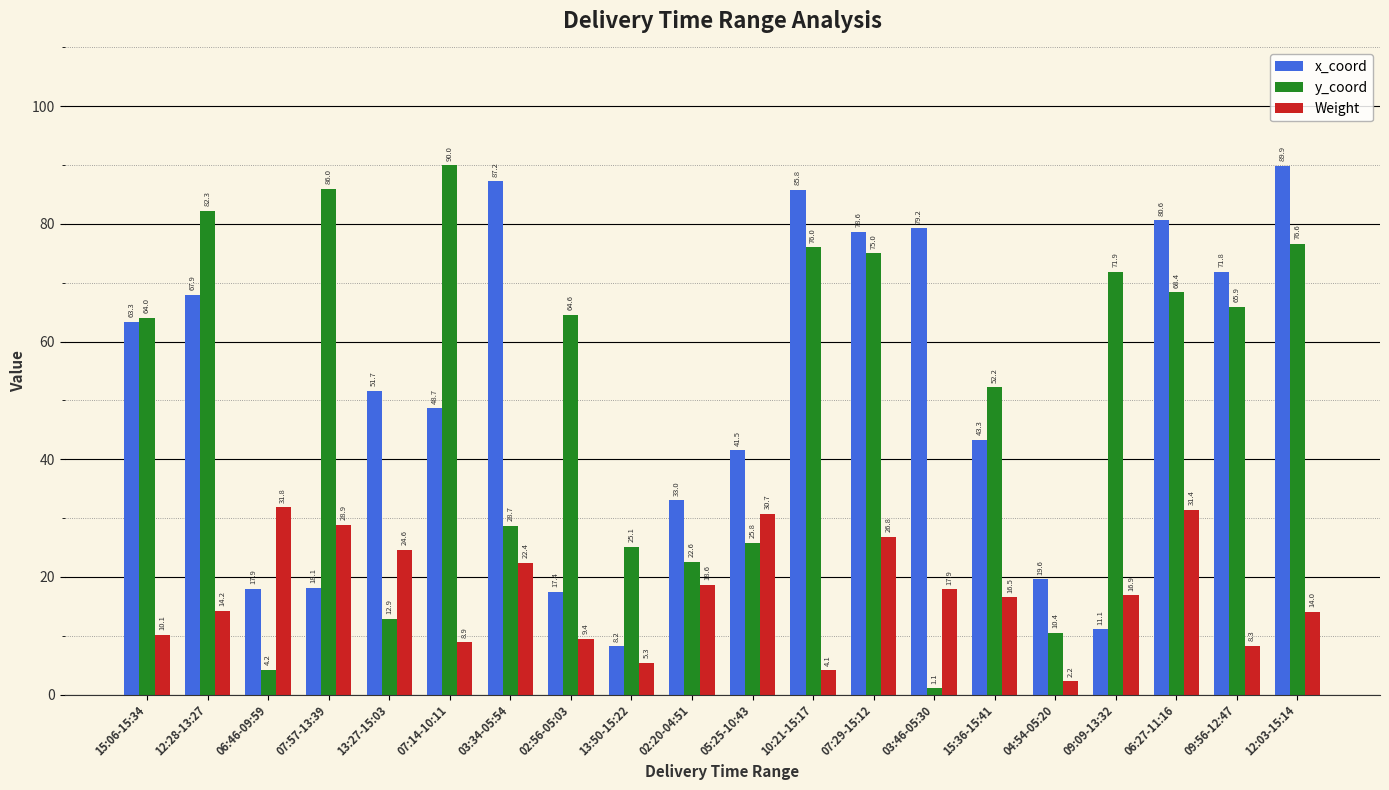

What position from the right is 05:25-10:43?

10